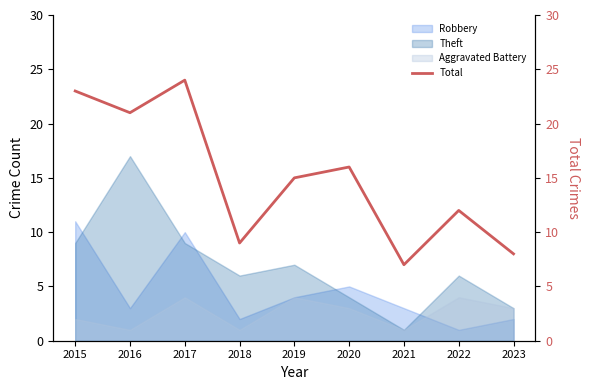

Rank the categories by value from highest to lowest.

2017, 2015, 2016, 2020, 2019, 2022, 2018, 2023, 2021